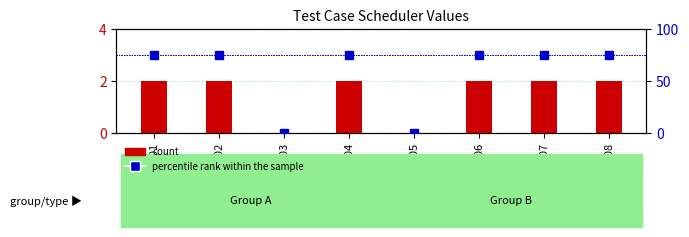

Reading left to right, transcribe all the data shown in this chart.

count: 2	2	0	2	0	2	2	2
percentile rank within the sample: 75	75	0	75	0	75	75	75